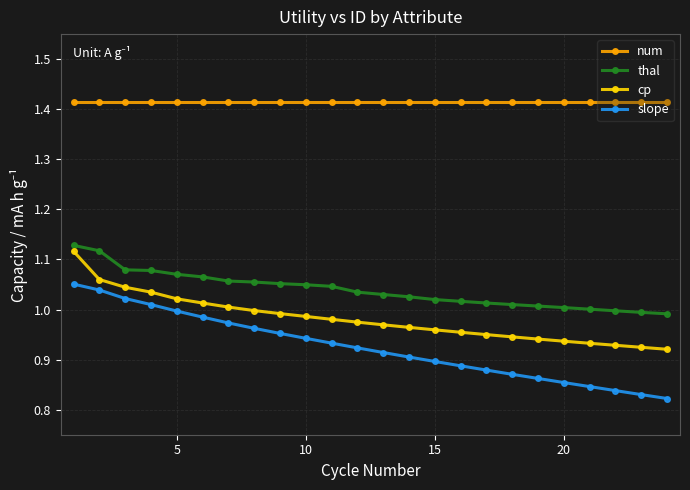

What is the sum of all thal values?

24.9